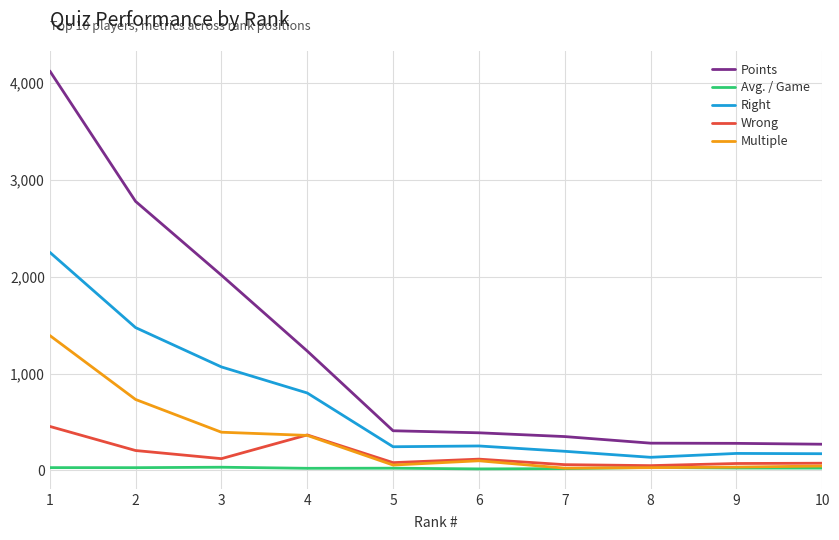

What is the total value across all series at 4?

2784.4